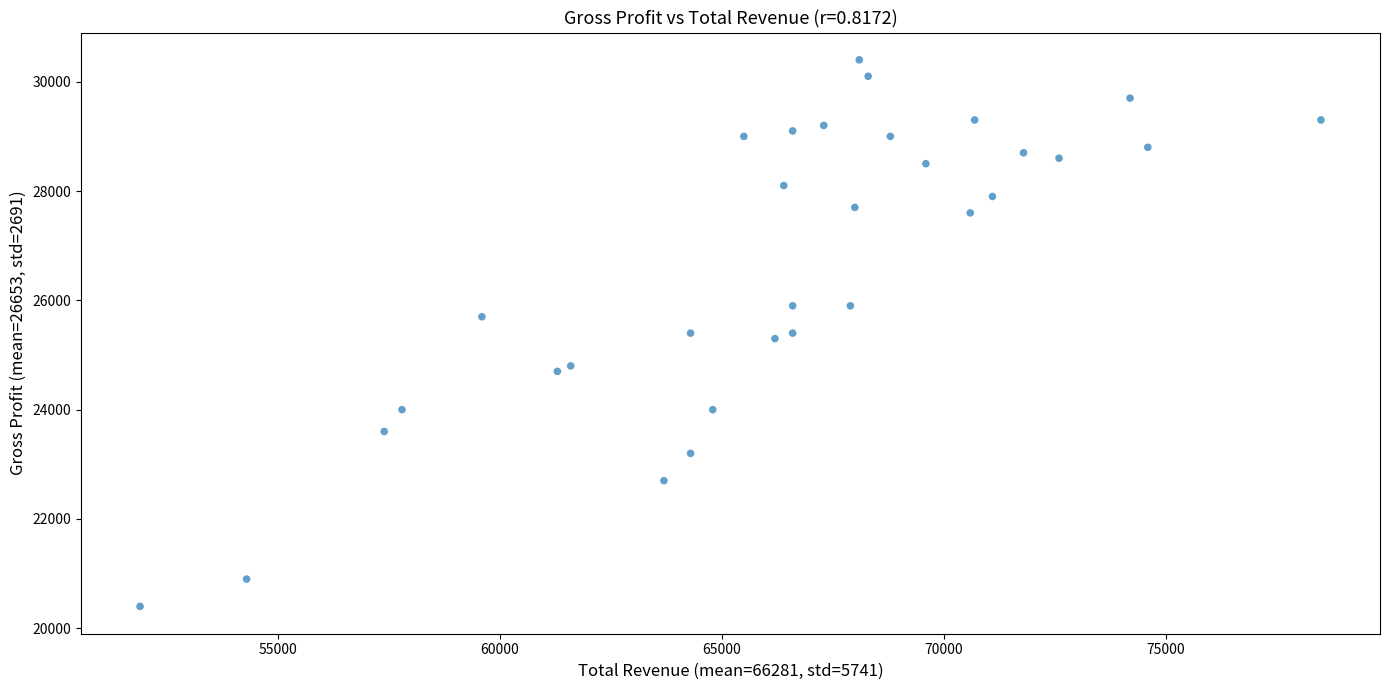

What is the range of X values (max minus min)?

26600